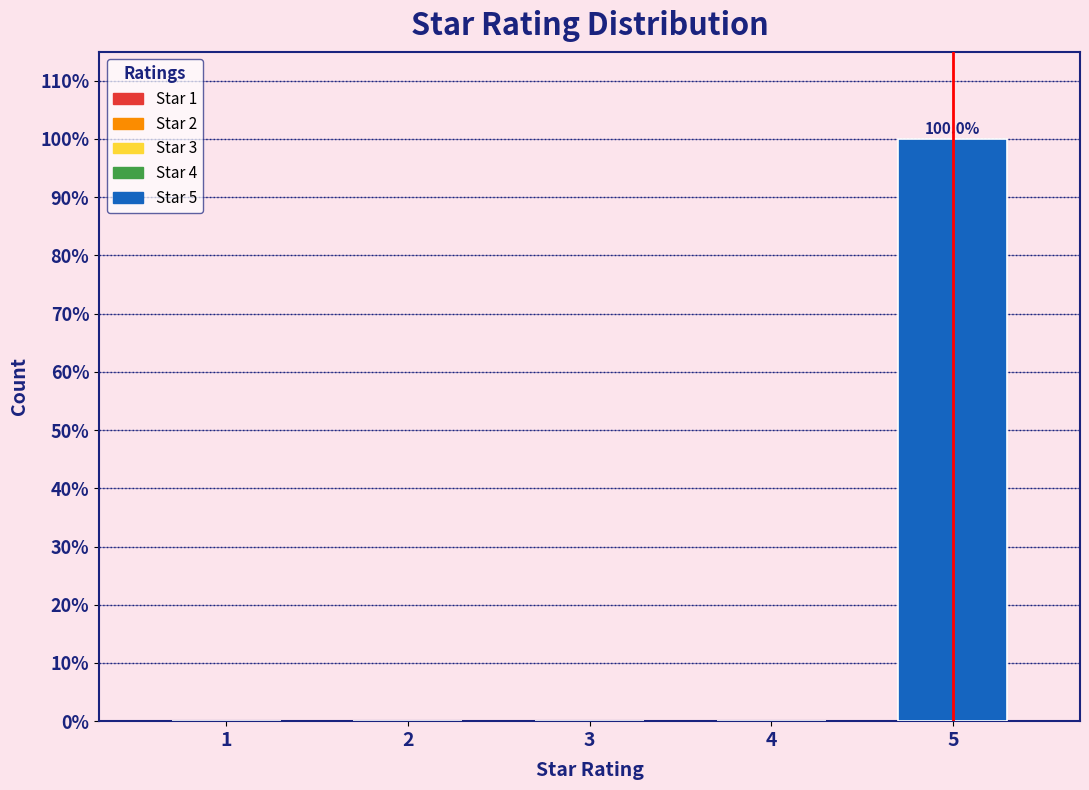

Reading right to left, extract all data points from this chart.

5=100	4=0	3=0	2=0	1=0